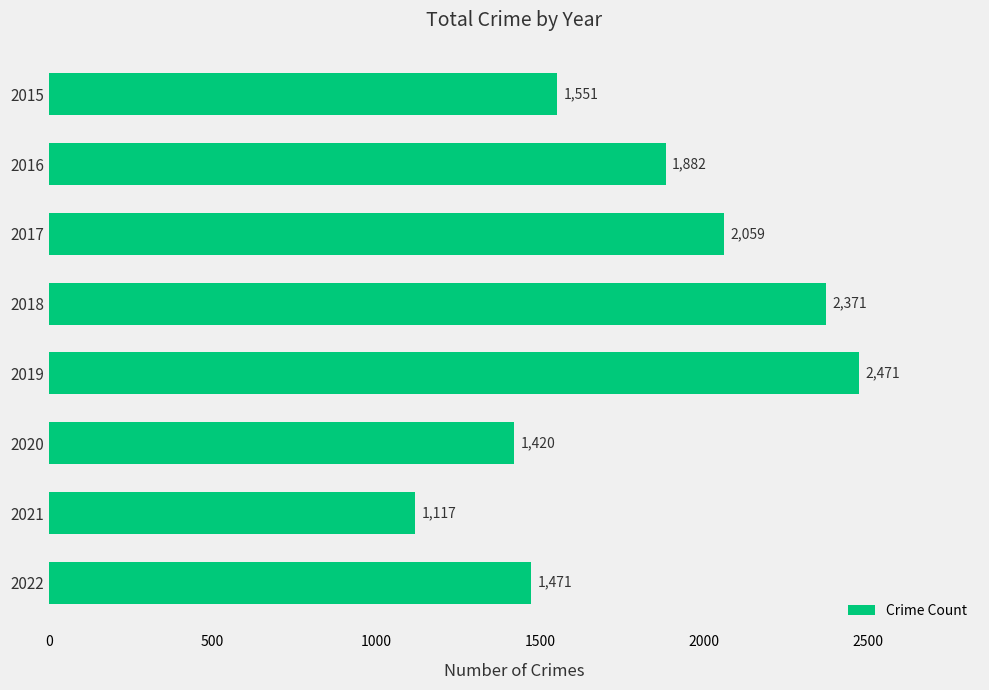

True or false: the data shows 3413 at 2017.

False